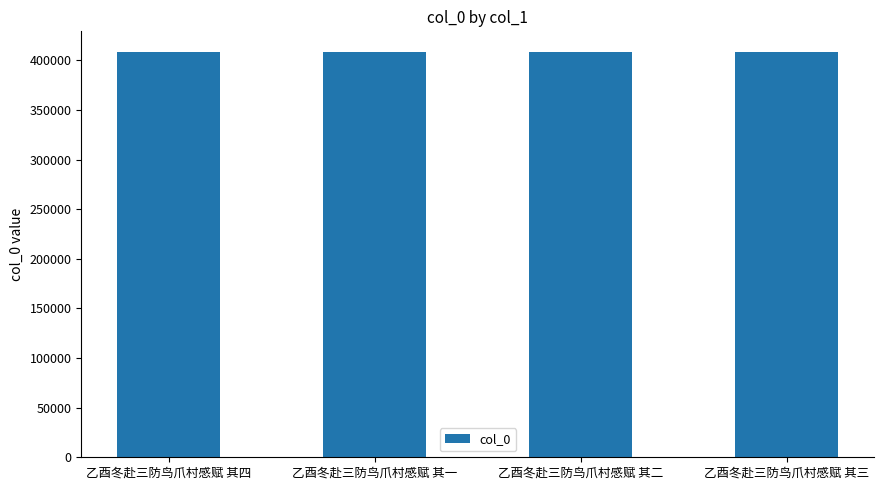

The value at 乙酉冬赴三防鸟爪村感赋 其一 is 607000. True or false?

False